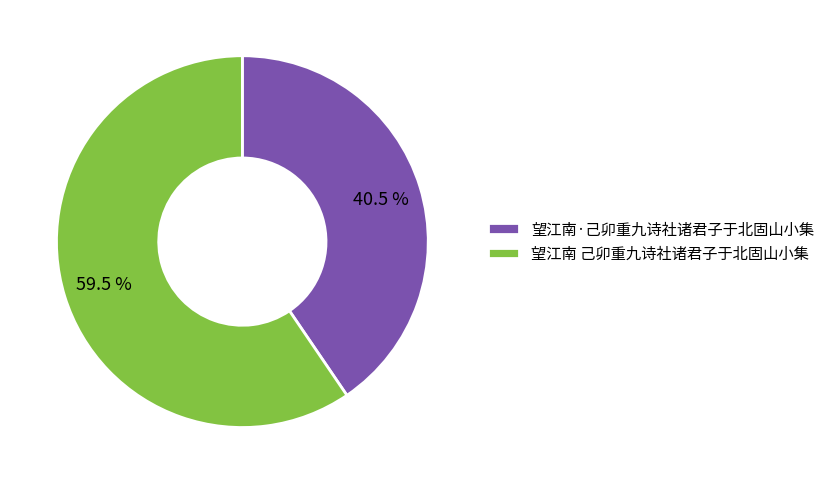

How much of the chart is everything except 望江南 己卯重九诗社诸君子于北固山小集?

40.5%